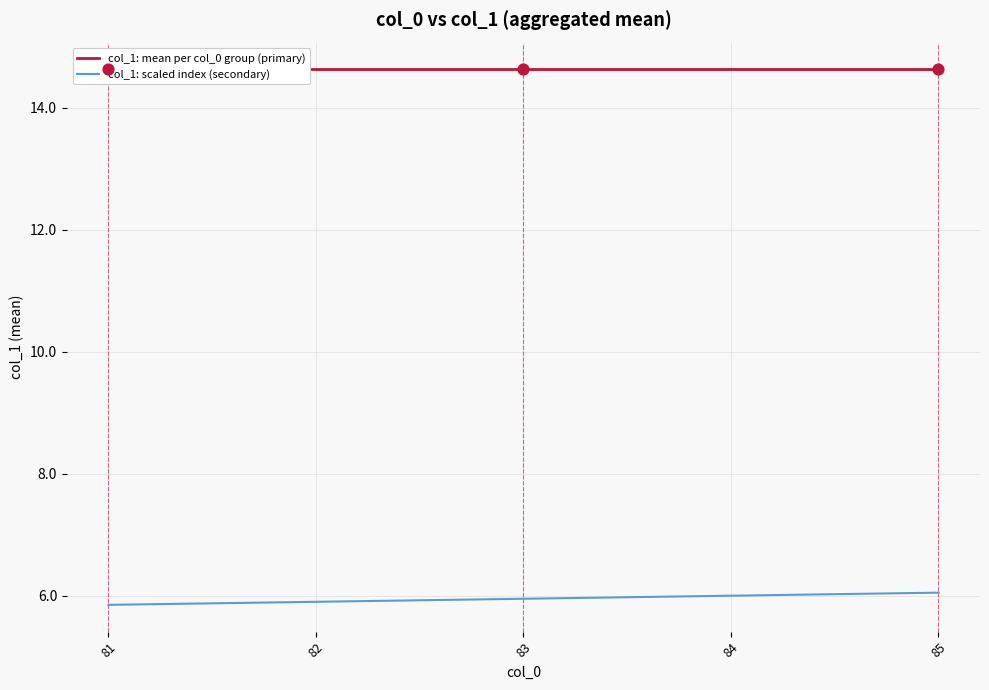

Which series has the widest spread of Y values?

col_1: scaled index (secondary)